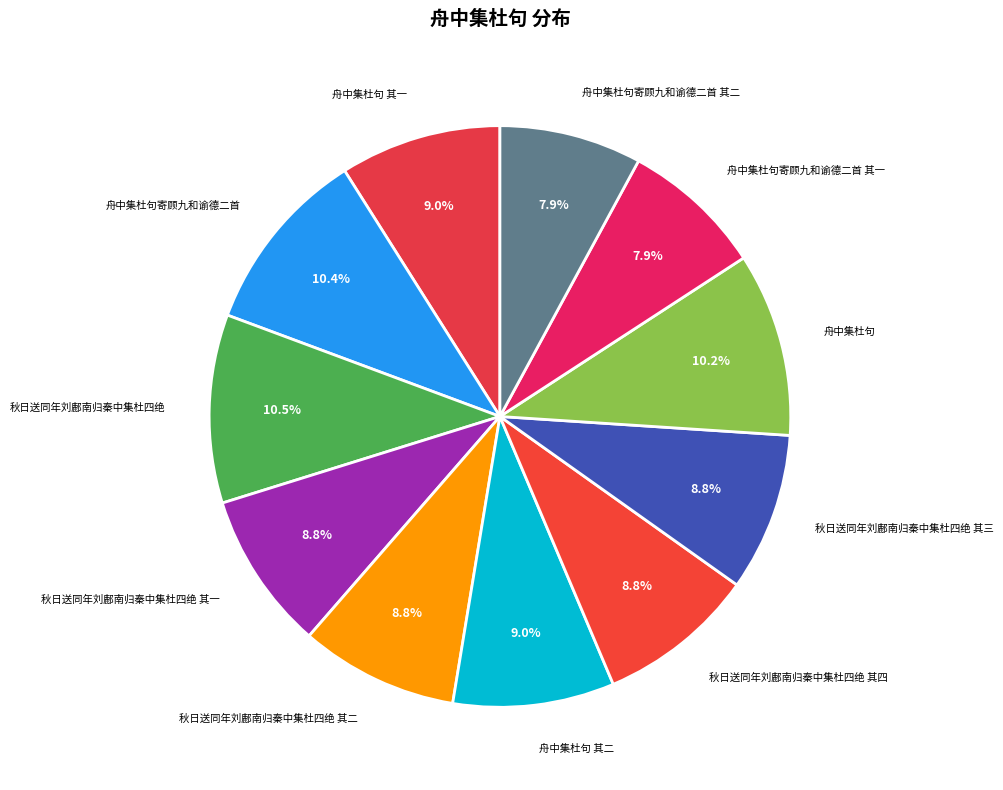

Which slice is the smallest?

舟中集杜句寄顾九和谕德二首 其一